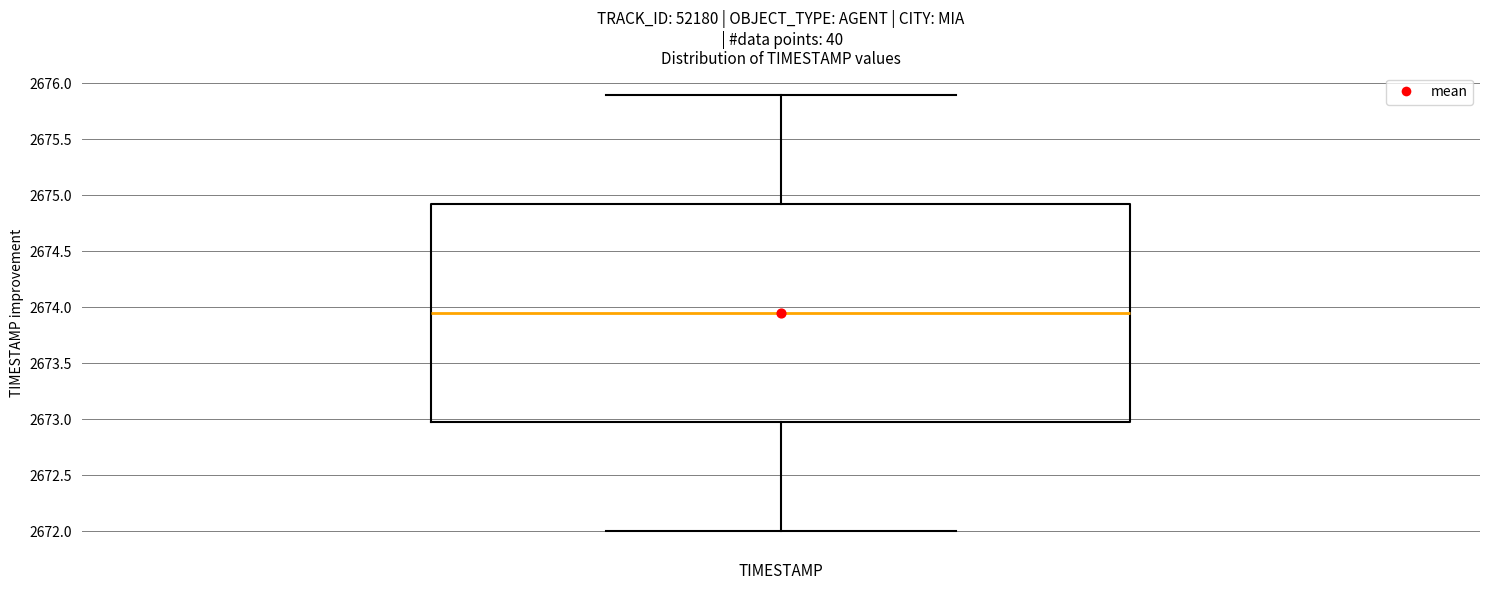

Read this box plot against the y-axis: the position of the median line, the range covered by the box, and the ends of both whiskers. The values are not printed on the chart, so give them approximately, as read against the axis.

median 2673.95, box 2673.00 to 2674.95, whiskers 2672.00 to 2675.90